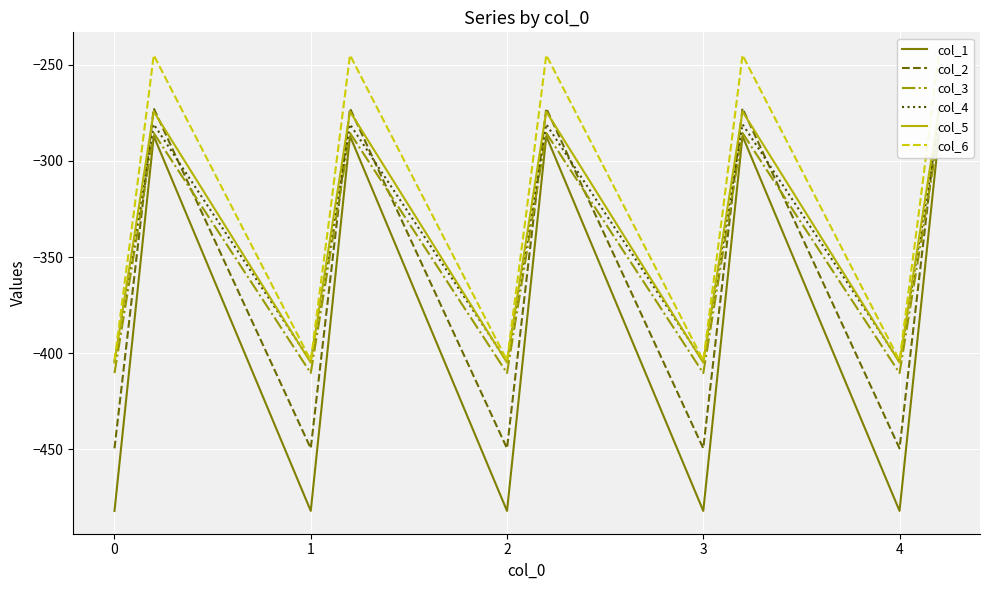

Reading left to right, list all the values displayed in this chart.

col_1: -482.0	-384.6	-287.1	-482.0	-384.6	-287.1	-482.0	-384.6	-287.1	-482.0	-384.6	-287.1	-482.0	-384.6	-287.1
col_2: -449.5	-361.1	-272.7	-449.5	-361.1	-272.7	-449.5	-361.1	-272.7	-449.5	-361.1	-272.7	-449.5	-361.1	-272.7
col_3: -410.3	-347.9	-285.5	-410.3	-347.9	-285.5	-410.3	-347.9	-285.5	-410.3	-347.9	-285.5	-410.3	-347.9	-285.5
col_4: -404.4	-342.7	-281.0	-404.4	-342.7	-281.0	-404.4	-342.7	-281.0	-404.4	-342.7	-281.0	-404.4	-342.7	-281.0
col_5: -404.9	-339.6	-274.4	-404.9	-339.6	-274.4	-404.9	-339.6	-274.4	-404.9	-339.6	-274.4	-404.9	-339.6	-274.4
col_6: -403.8	-325.7	-245.0	-403.8	-325.7	-245.0	-403.8	-325.7	-245.0	-403.8	-325.7	-245.0	-403.8	-325.7	-245.0